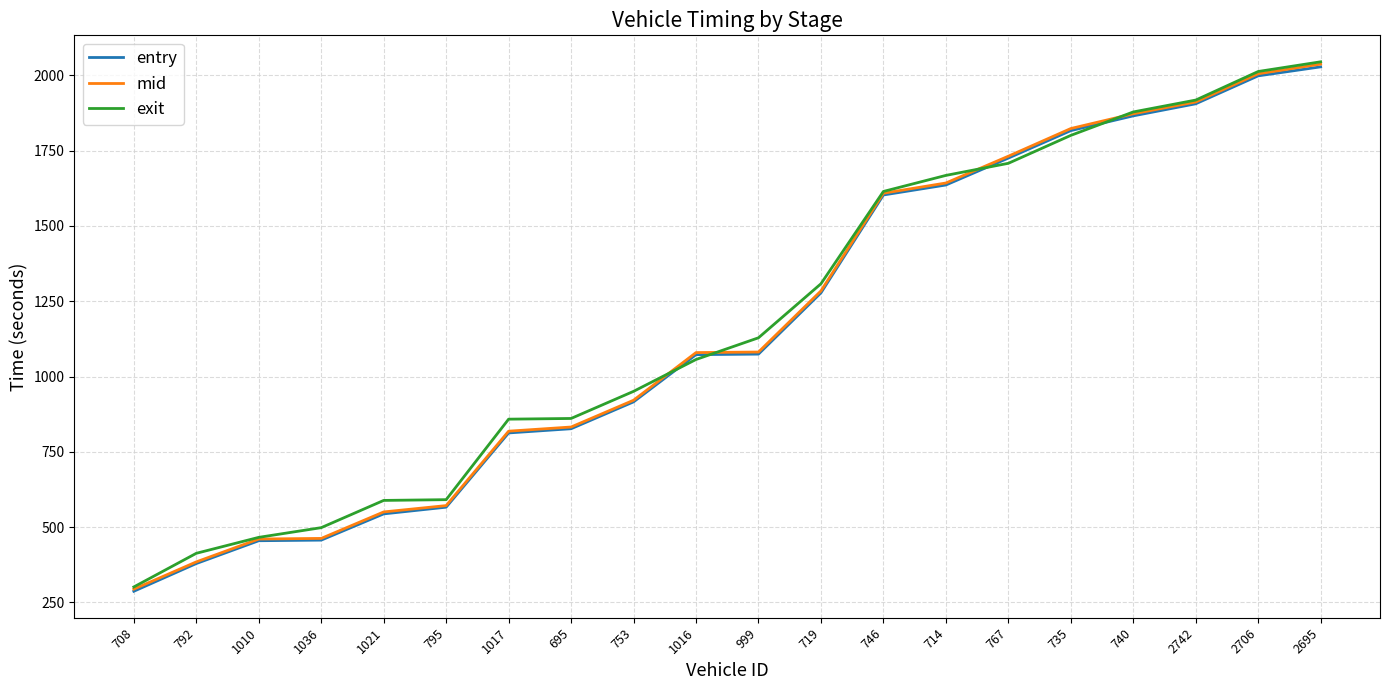

Which series changed the most between 735 and 2706?

exit